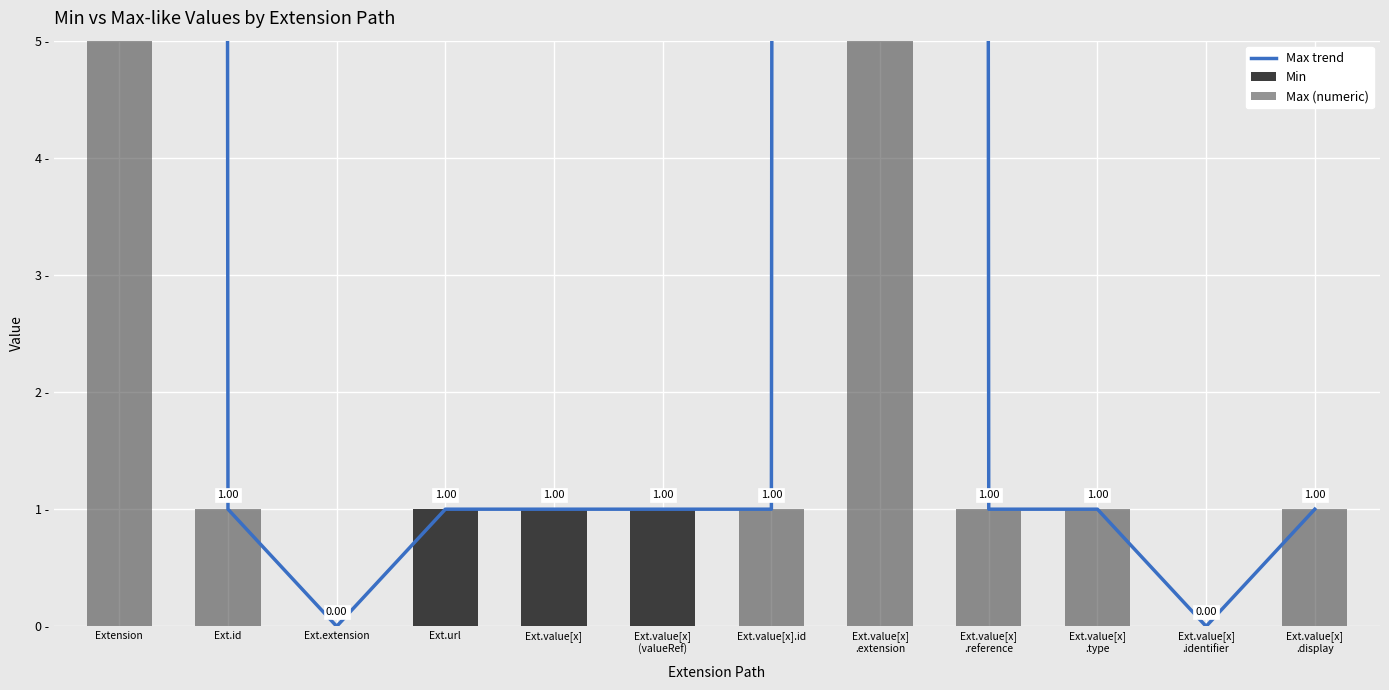

Rank the series by their maximum value, from highest to lowest.

Max trend, Max (numeric), Min